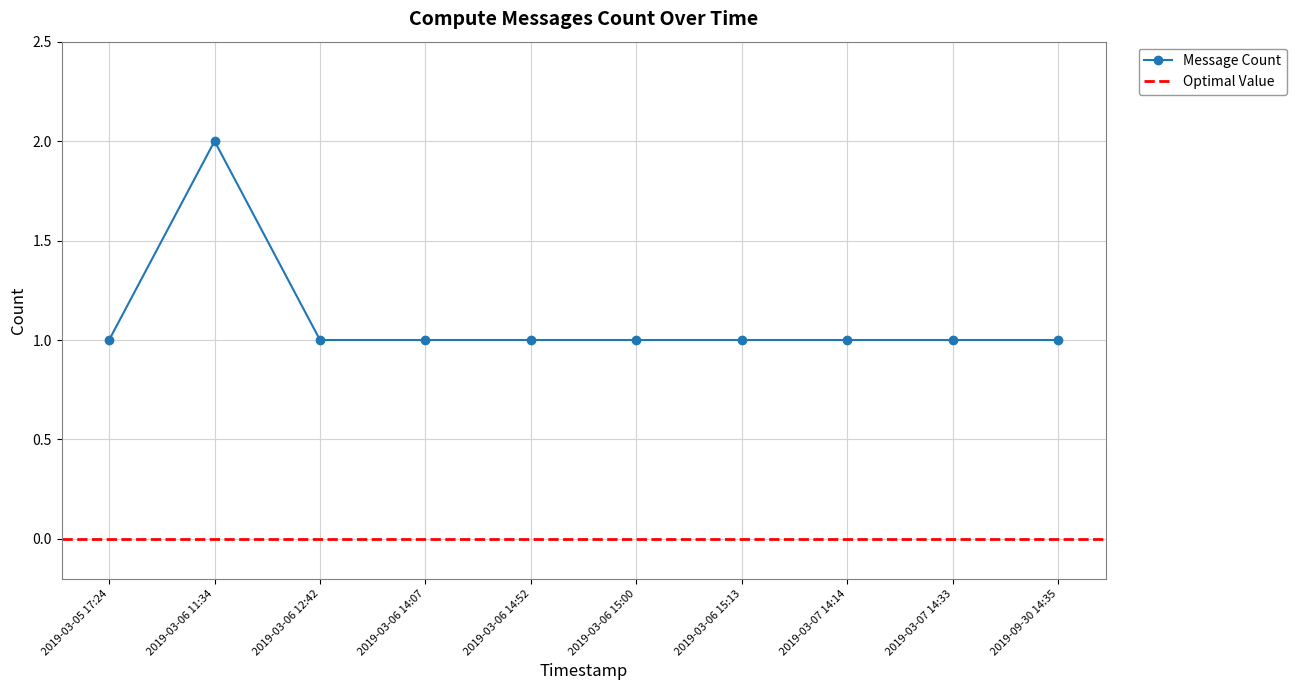

Count the values in the range 1 to 2.

10